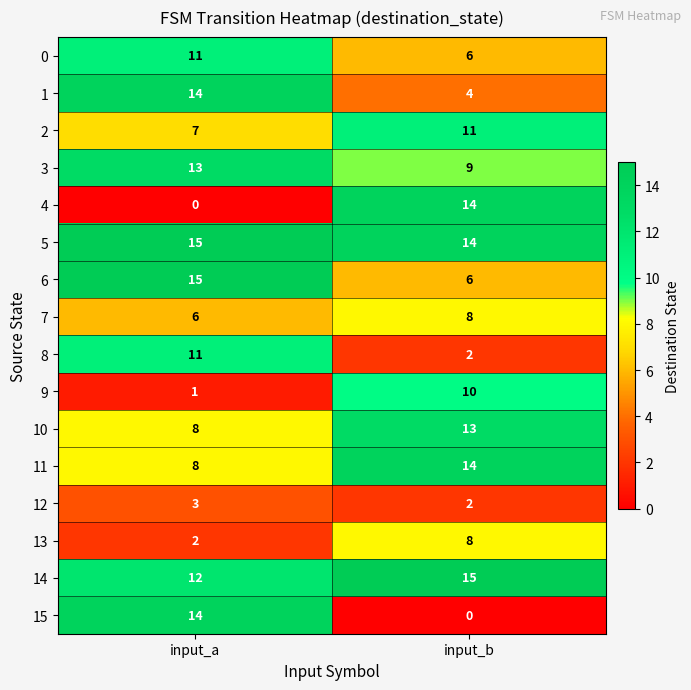

What is the approximate value of 2 at input_a?

7